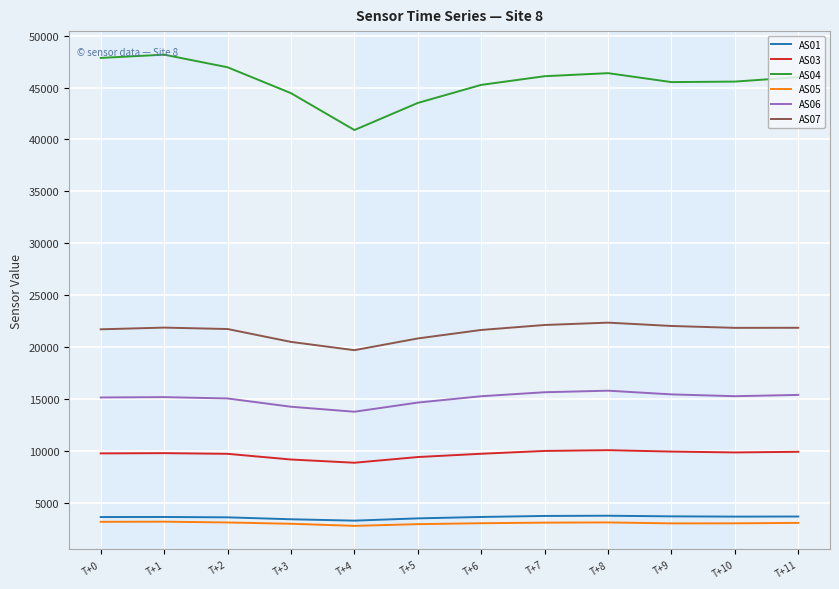

Which series changed the most between T+4 and T+5?

AS04